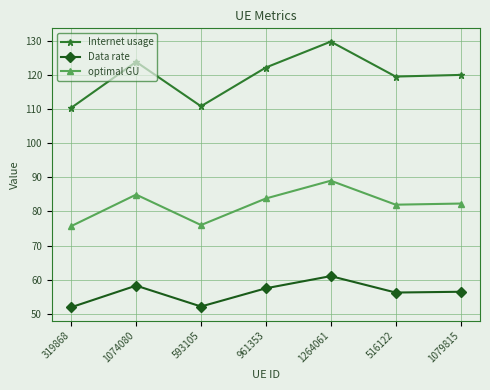

What are all the series names shown in the legend?

Internet usage, Data rate, optimal GU